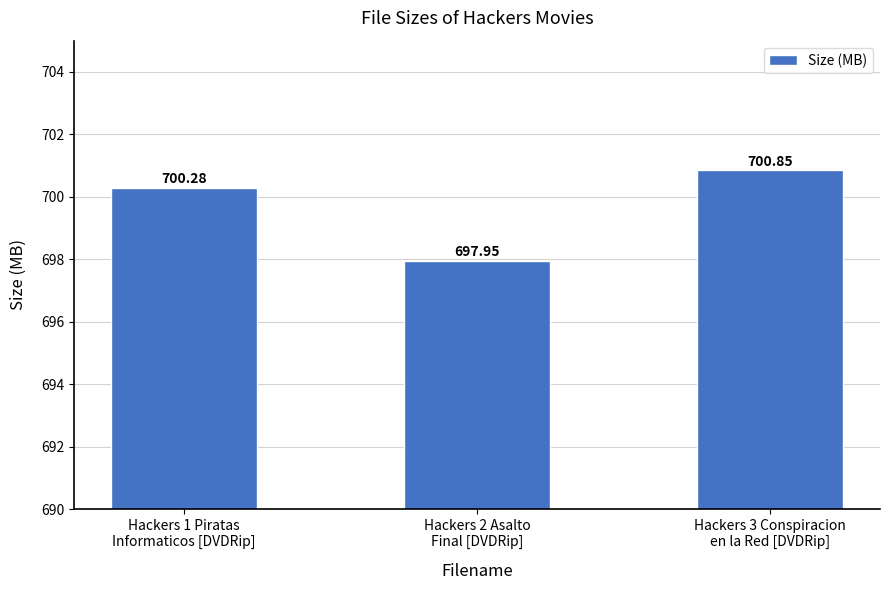

At which label is the value closest to 699?

Hackers 2 Asalto
Final [DVDRip]